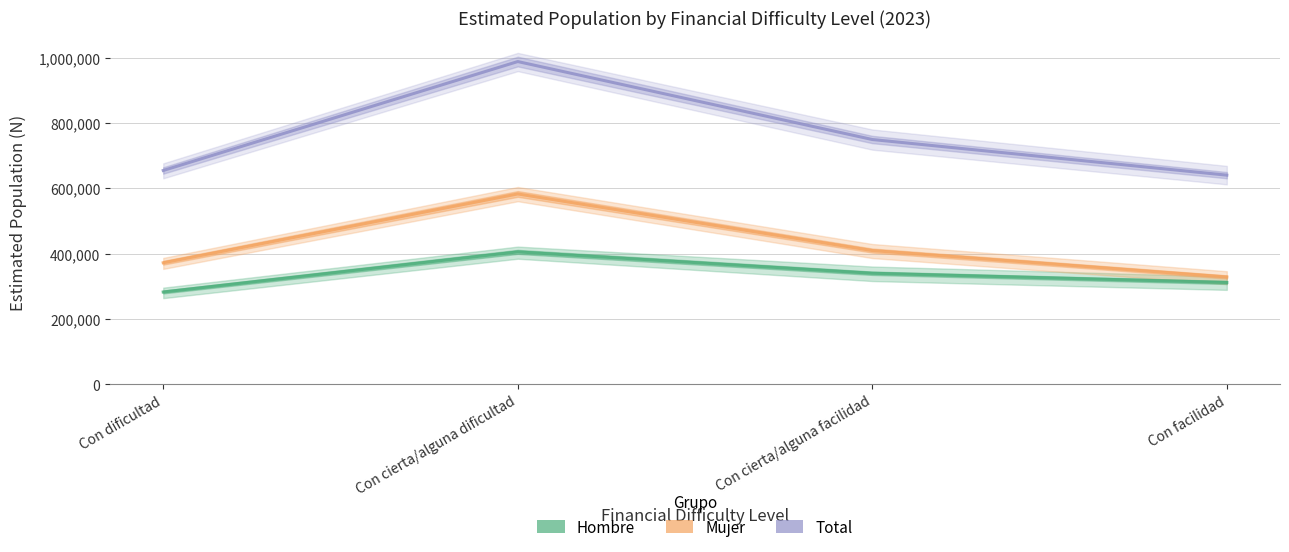

How many series are shown in this chart?

3